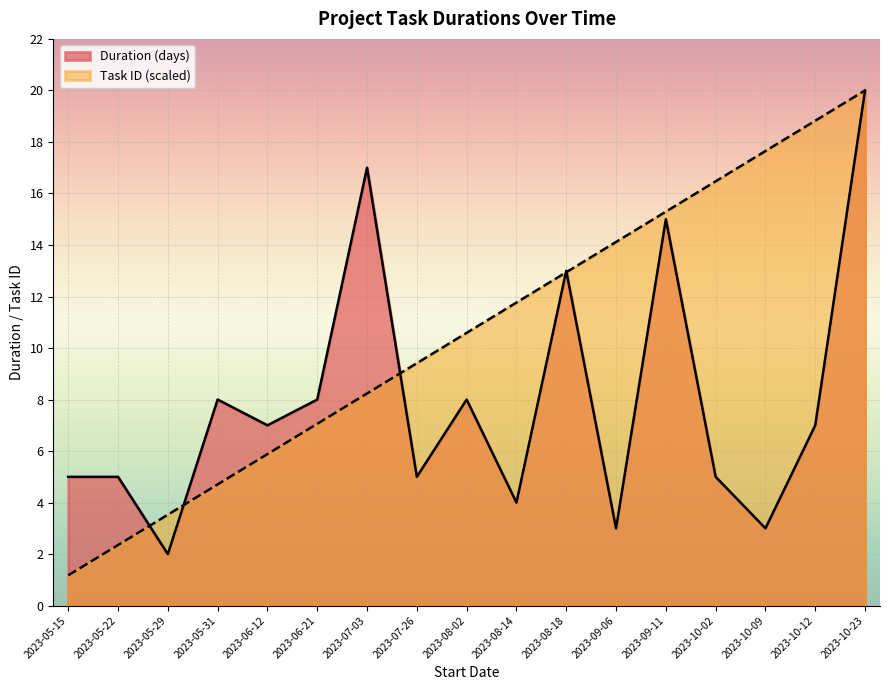

The Duration (days) series shows 13.9 at 2023-06-21. True or false?

False